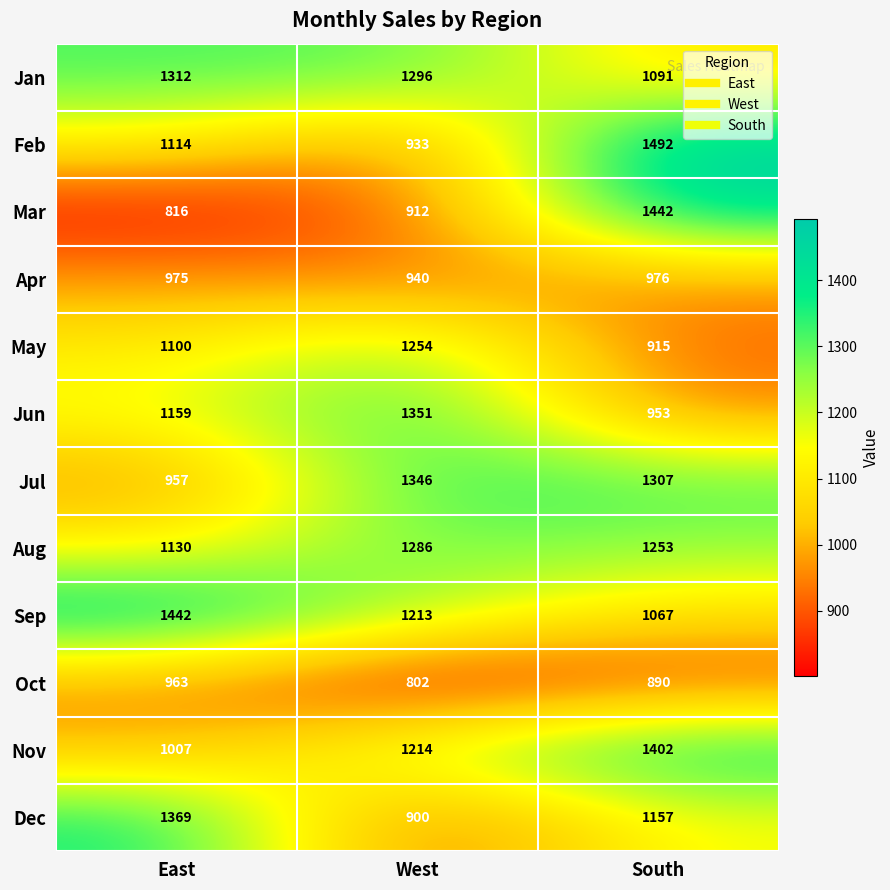

Where does the Sep series first go above 1213?

East